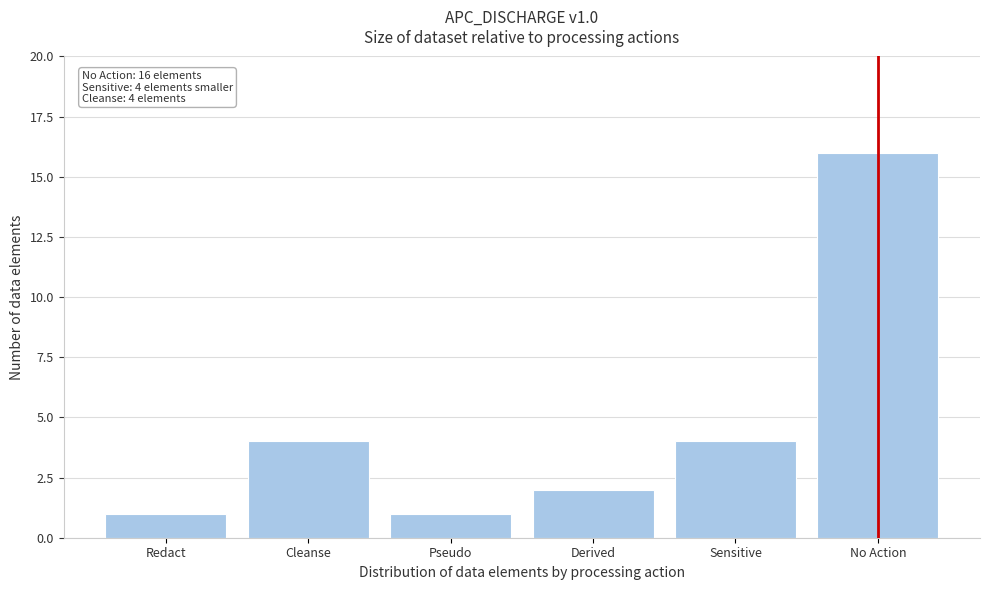

Reading right to left, what are all the values shown in this chart?

16	4	2	1	4	1